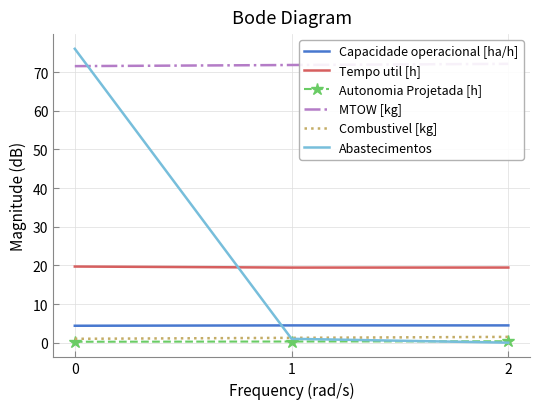

What is the difference between the maximum and minimum values in the Capacidade operacional [ha/h] series?

0.1